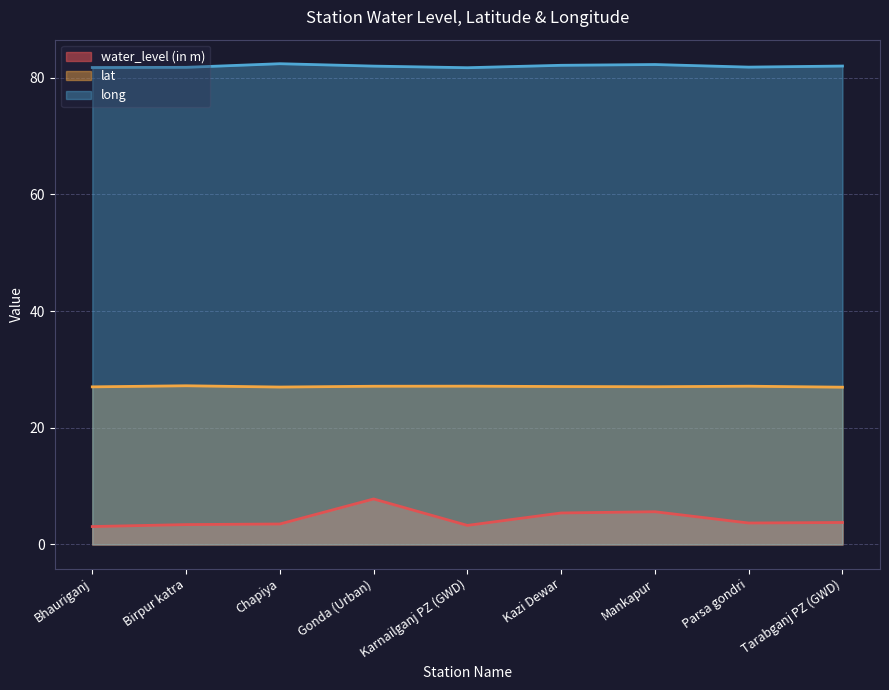

Reading left to right, list all the values displayed in this chart.

water_level (in m): Bhauriganj=3.1	Birpur katra=3.4	Chapiya=3.5	Gonda (Urban)=7.8	Karnailganj PZ (GWD)=3.3	Kazi Dewar=5.4	Mankapur=5.6	Parsa gondri=3.7	Tarabganj PZ (GWD)=3.8
lat: Bhauriganj=27.0	Birpur katra=27.2	Chapiya=27.0	Gonda (Urban)=27.1	Karnailganj PZ (GWD)=27.1	Kazi Dewar=27.1	Mankapur=27.0	Parsa gondri=27.1	Tarabganj PZ (GWD)=27.0
long: Bhauriganj=81.7	Birpur katra=81.8	Chapiya=82.4	Gonda (Urban)=82.0	Karnailganj PZ (GWD)=81.7	Kazi Dewar=82.1	Mankapur=82.2	Parsa gondri=81.8	Tarabganj PZ (GWD)=82.0